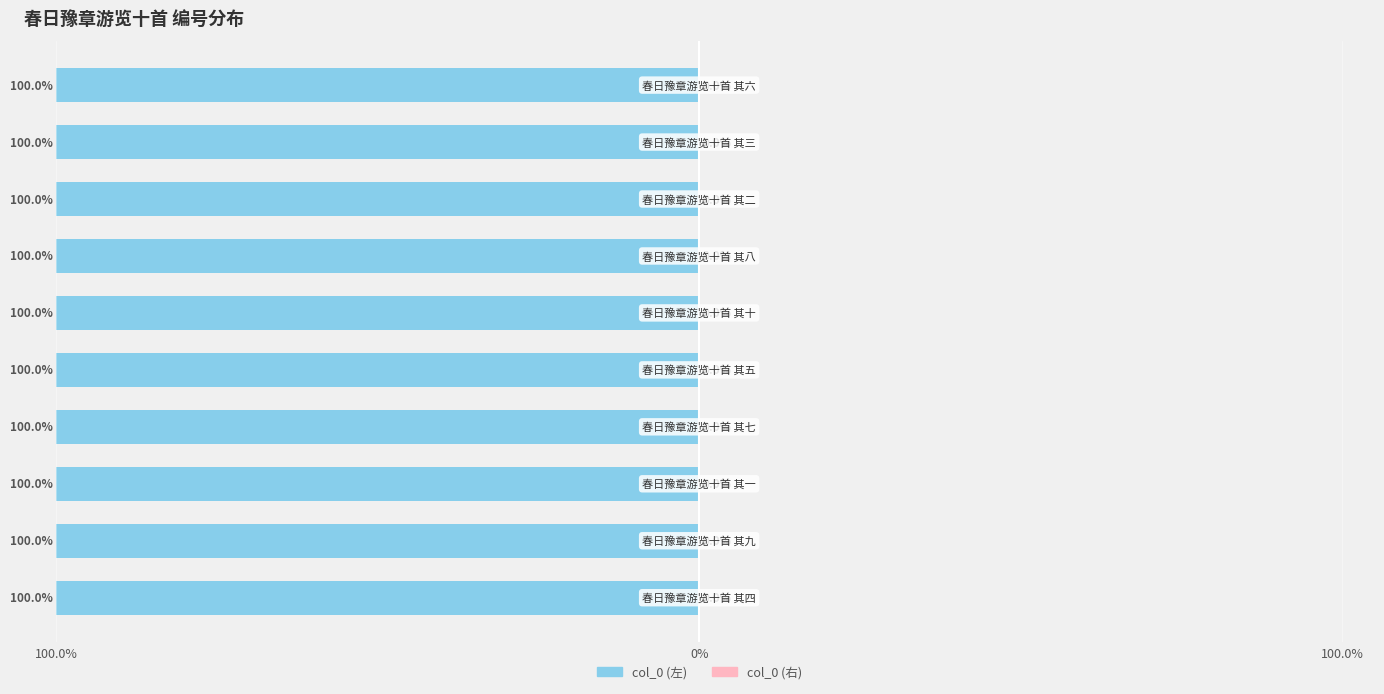

The value of col_0 (右) at 100.0% is 0.0. True or false?

False